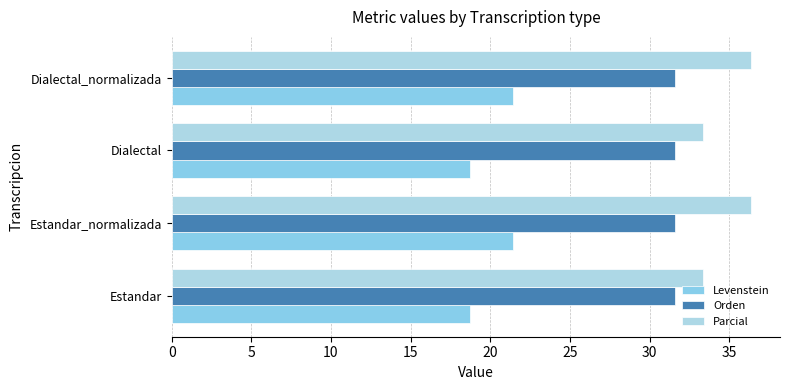

How many categories are shown in the chart?

4